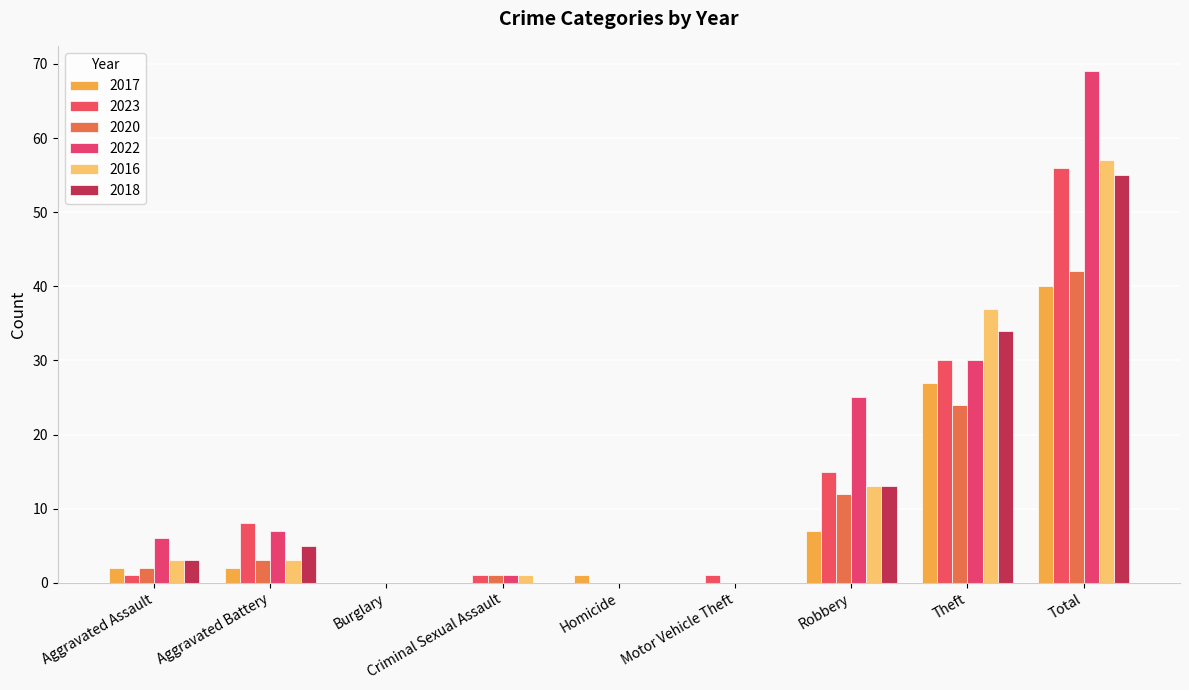

Rank the series at Motor Vehicle Theft from highest to lowest value.

2023, 2017, 2020, 2022, 2016, 2018